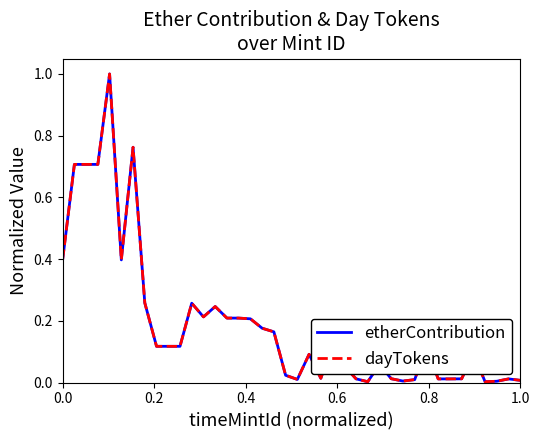

What is the maximum value shown in the chart?

1.0